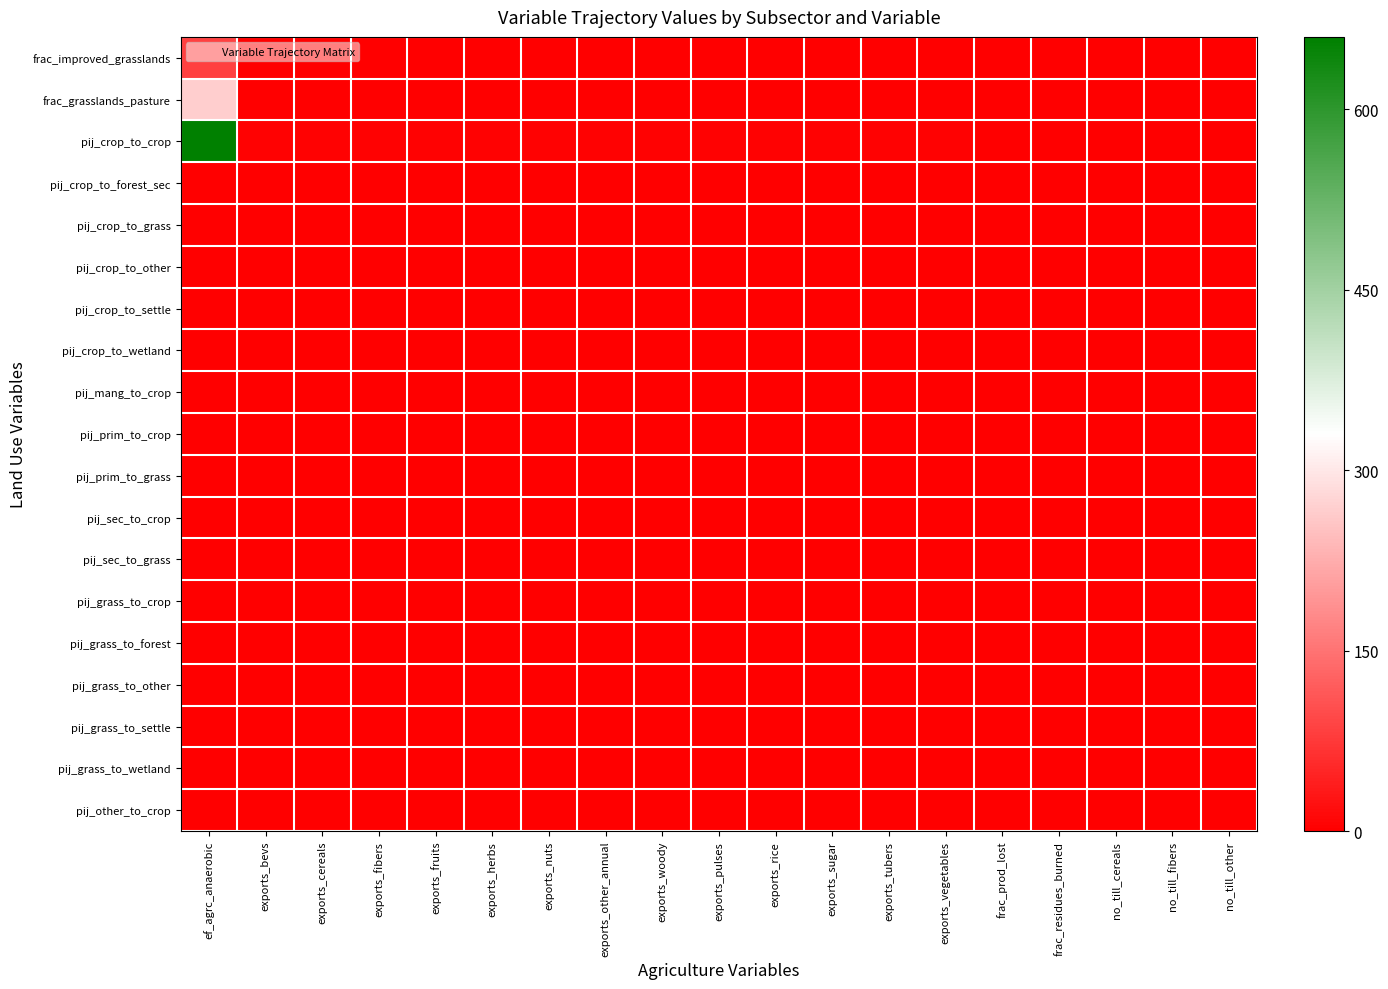

Which has a higher value, ef_agrc_anaerobic or exports_rice?

ef_agrc_anaerobic